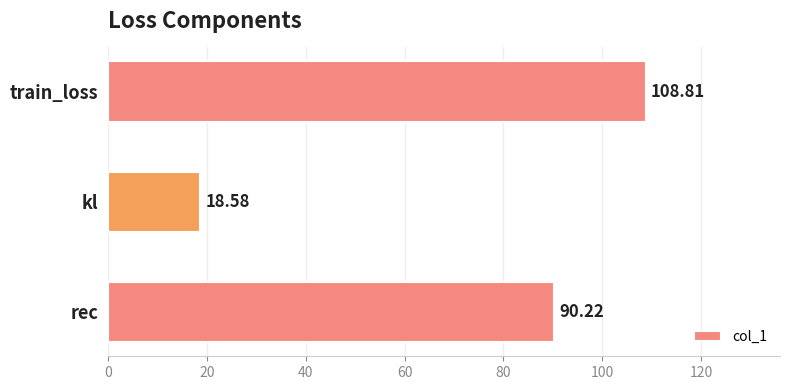

Rank the categories by value from lowest to highest.

kl, rec, train_loss